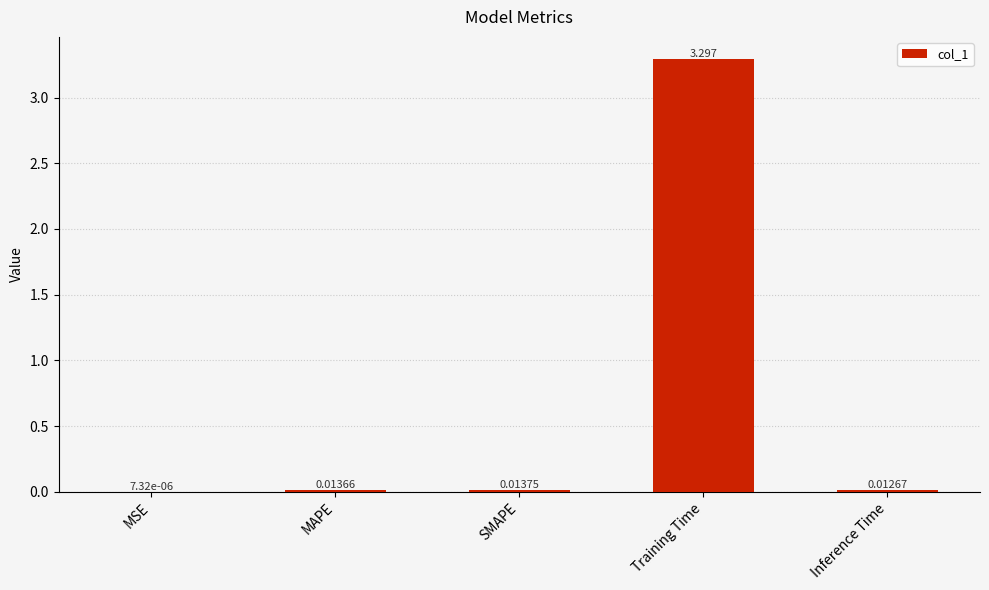

At which label is the value closest to 1?

SMAPE